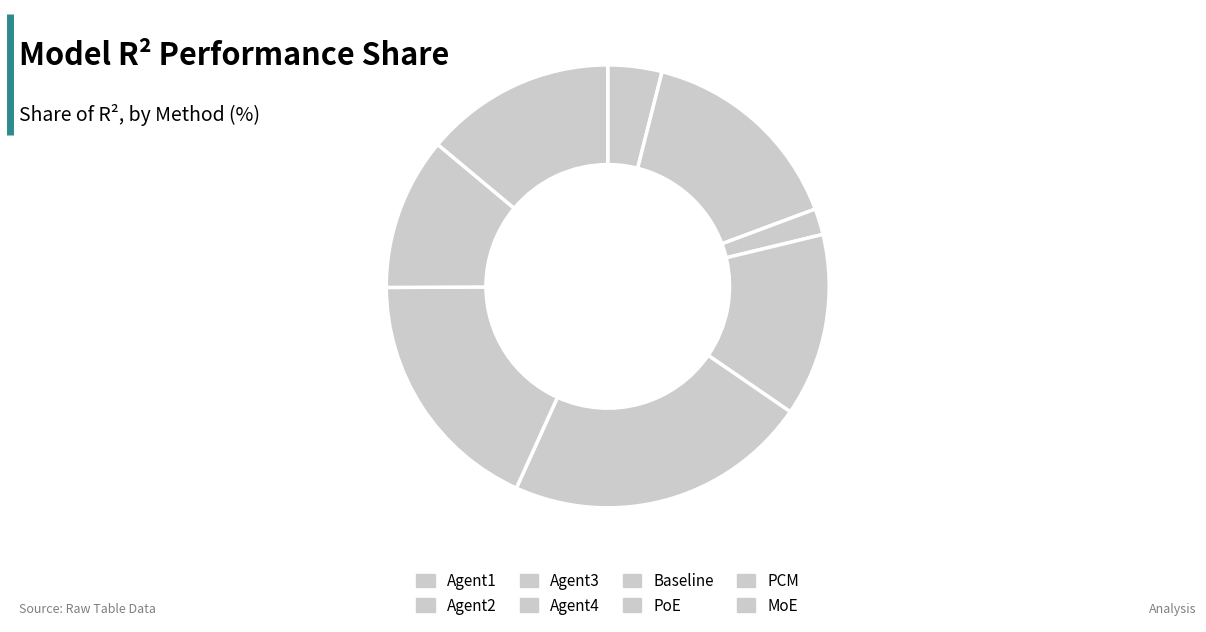

Count the number of slices in the pie.

8